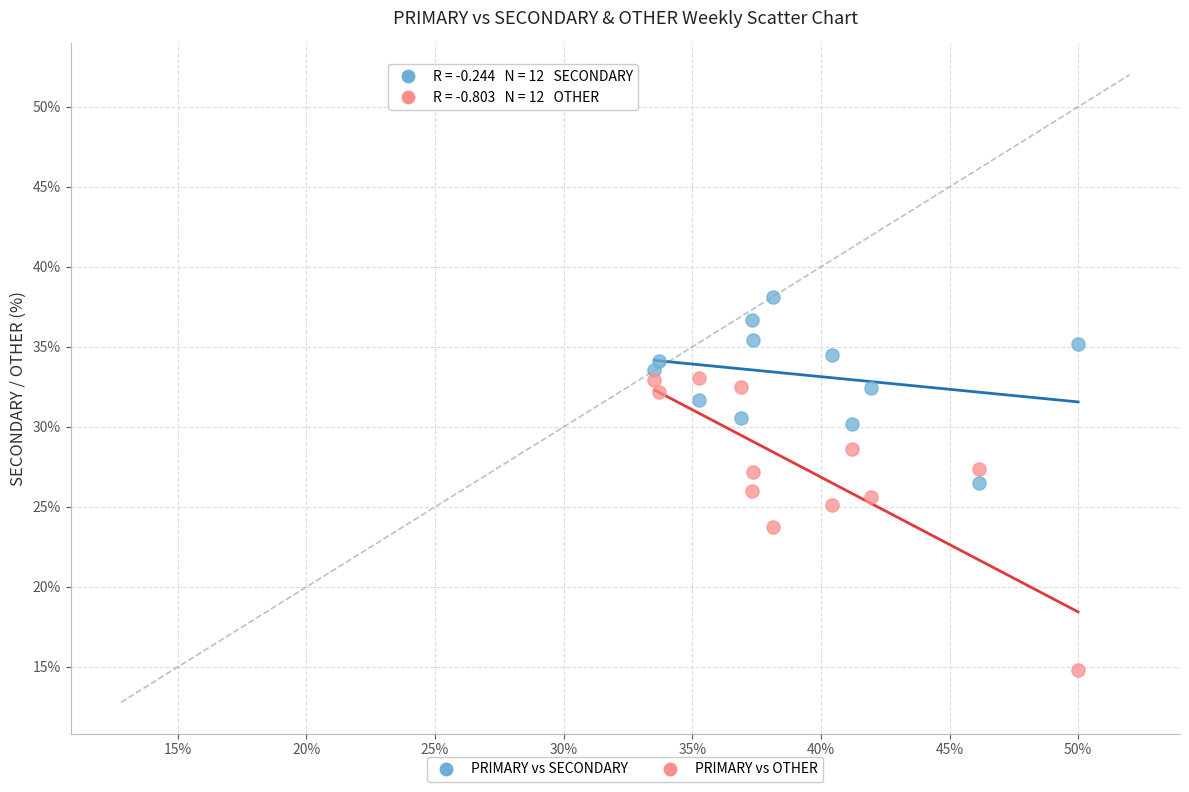

Across all data points, what is the range of X values (max minus min)?

16.5